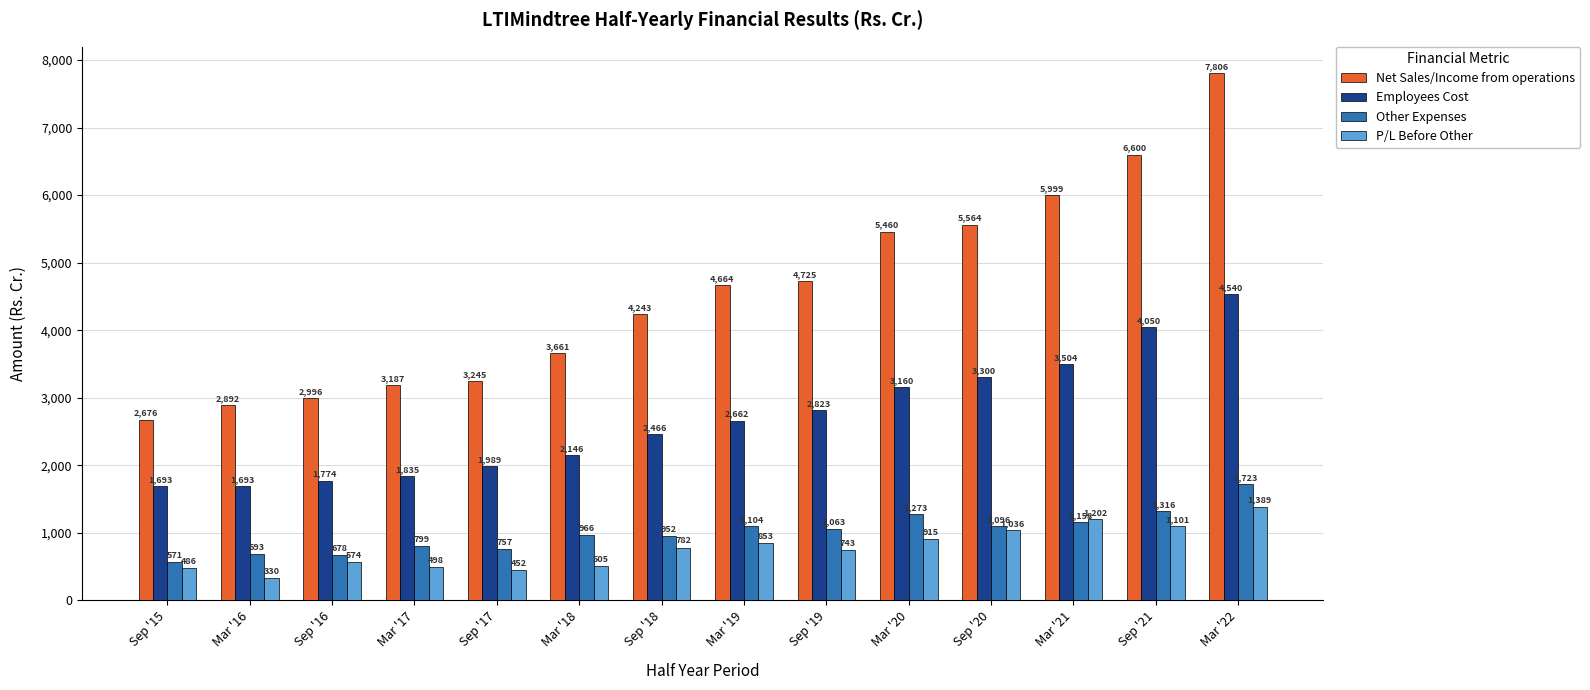

What is the difference between the highest and lowest values at Sep '17?

2793.2